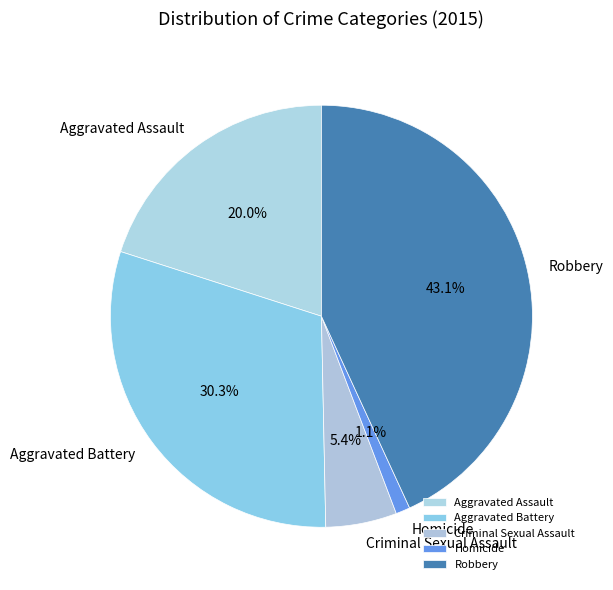

How many slices are in this pie chart?

5